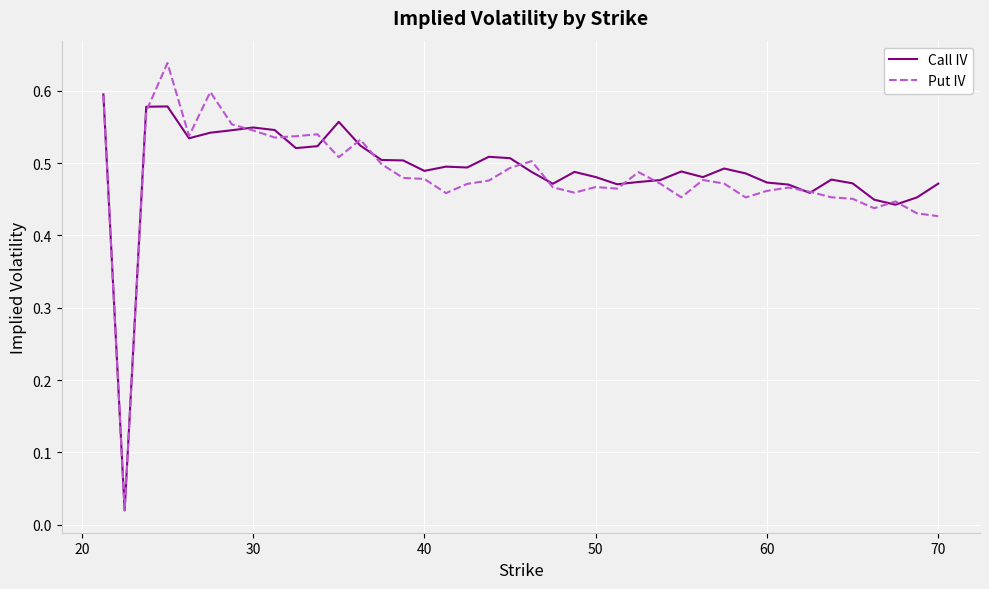

Which series has the largest range (max minus min)?

Put IV